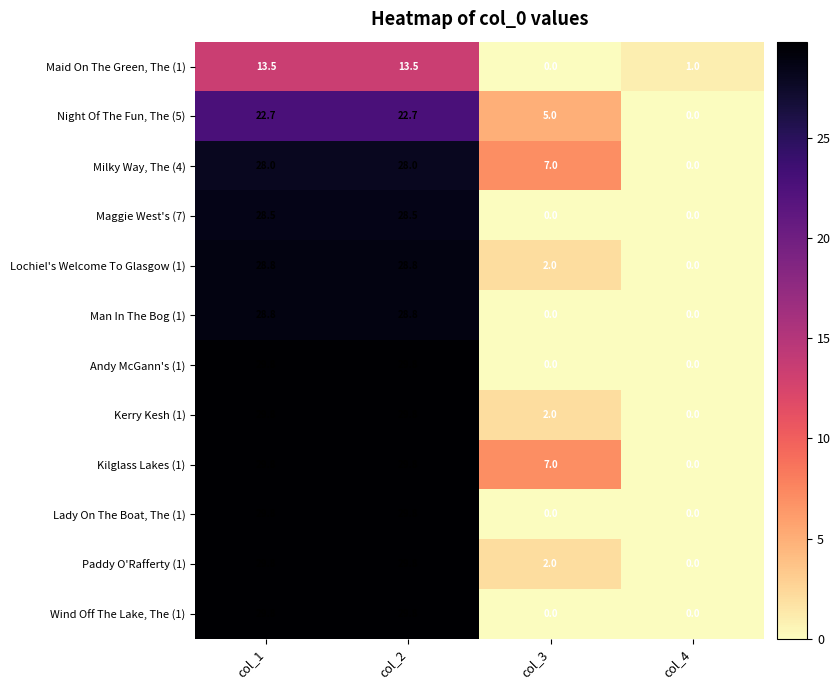

How many series are shown in this chart?

12